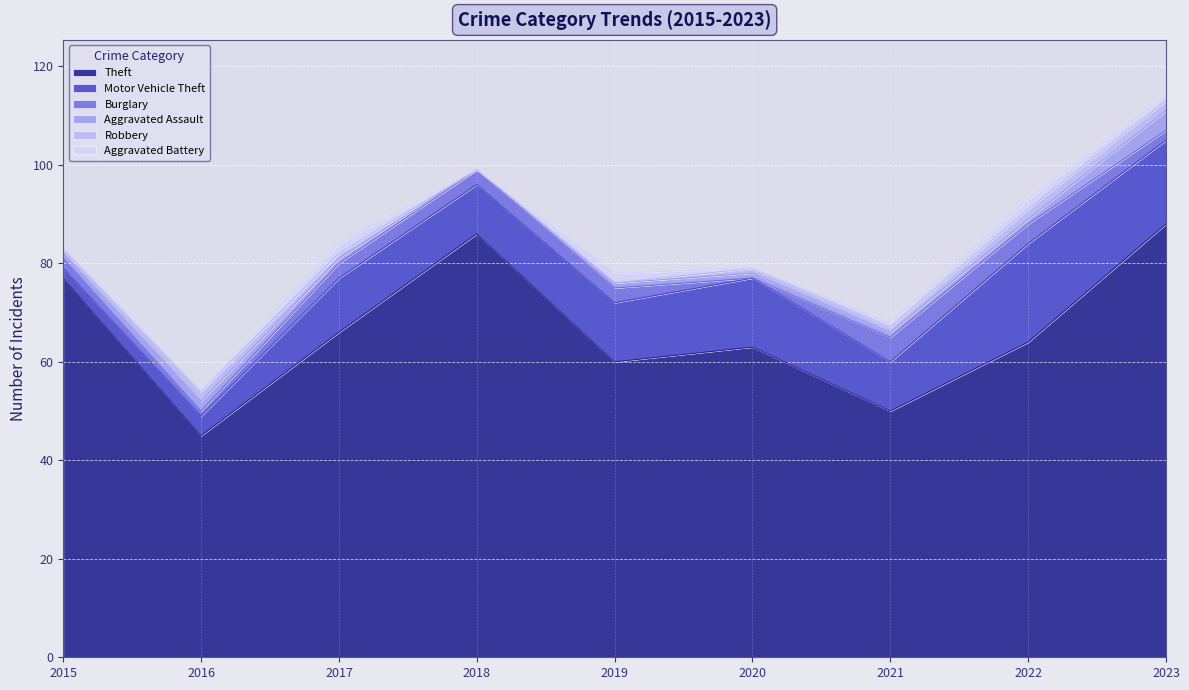

Where is the first local maximum for Motor Vehicle Theft?

2017